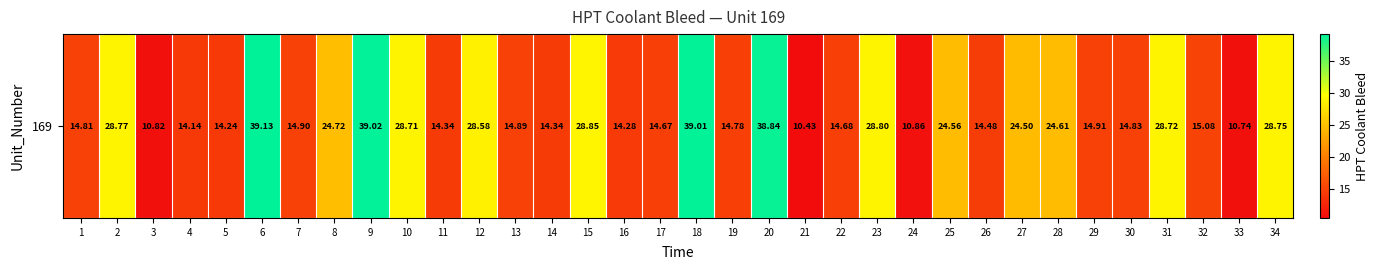

At which label is the value closest to 24?

27